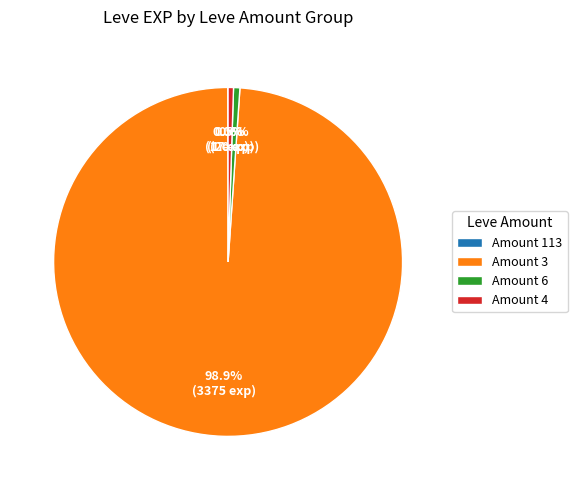

What is the largest slice in the pie chart?

Amount 3